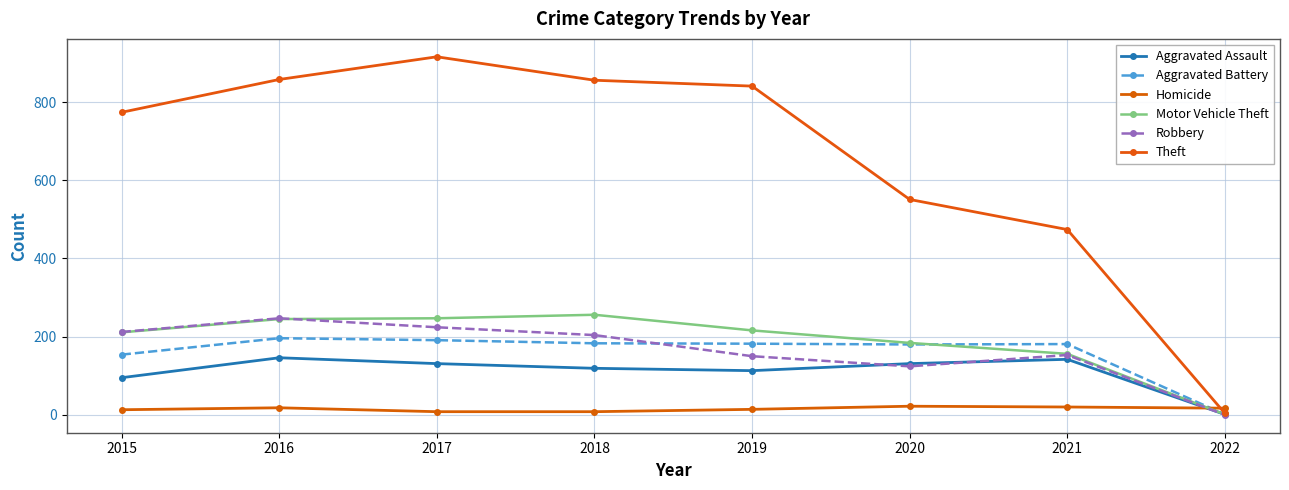

What is the value of the Aggravated Assault point at the 8th from the left?

1